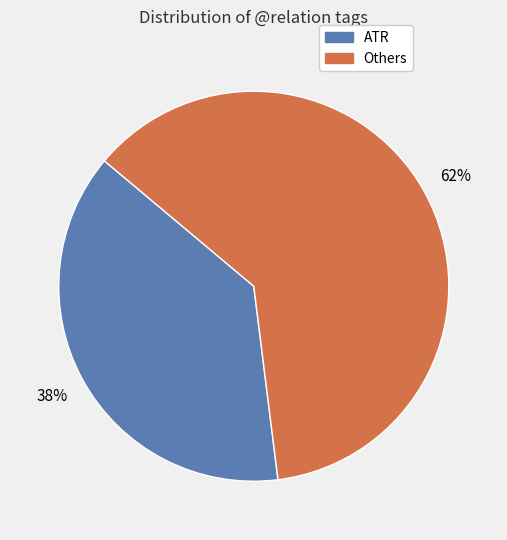

To the nearest percent, what is the average slice percentage?

50%